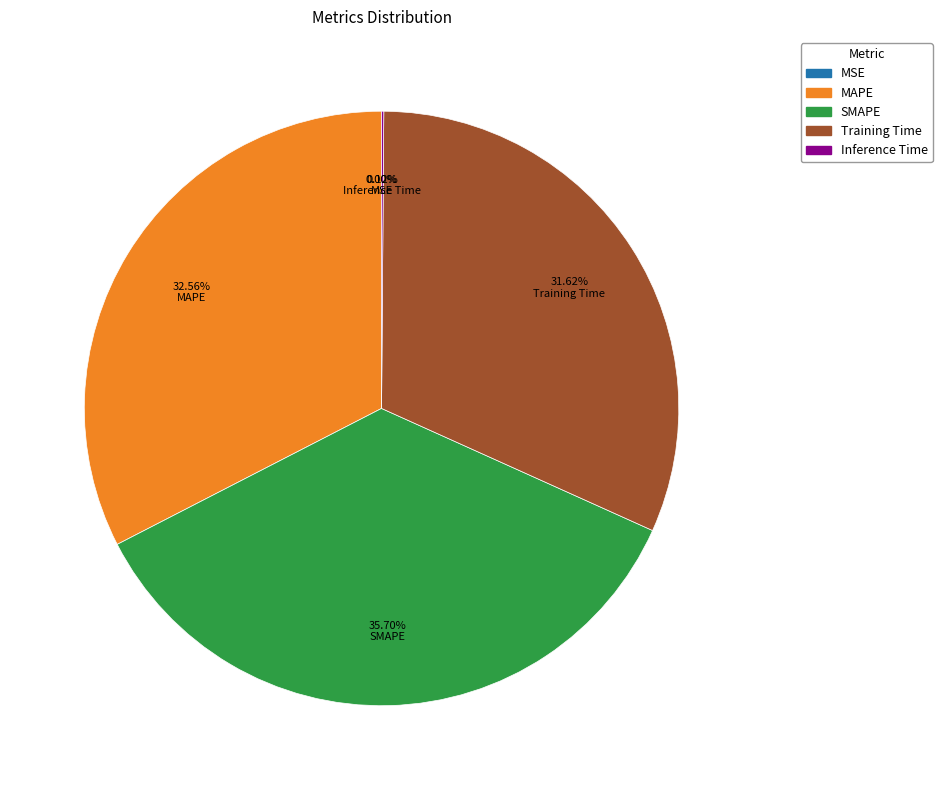

Is there any slice that represents more than half of the pie?

No